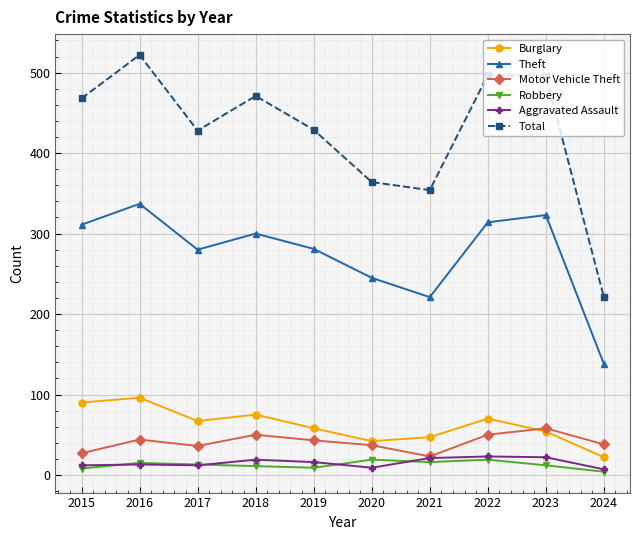

How many lines are shown in the chart?

6